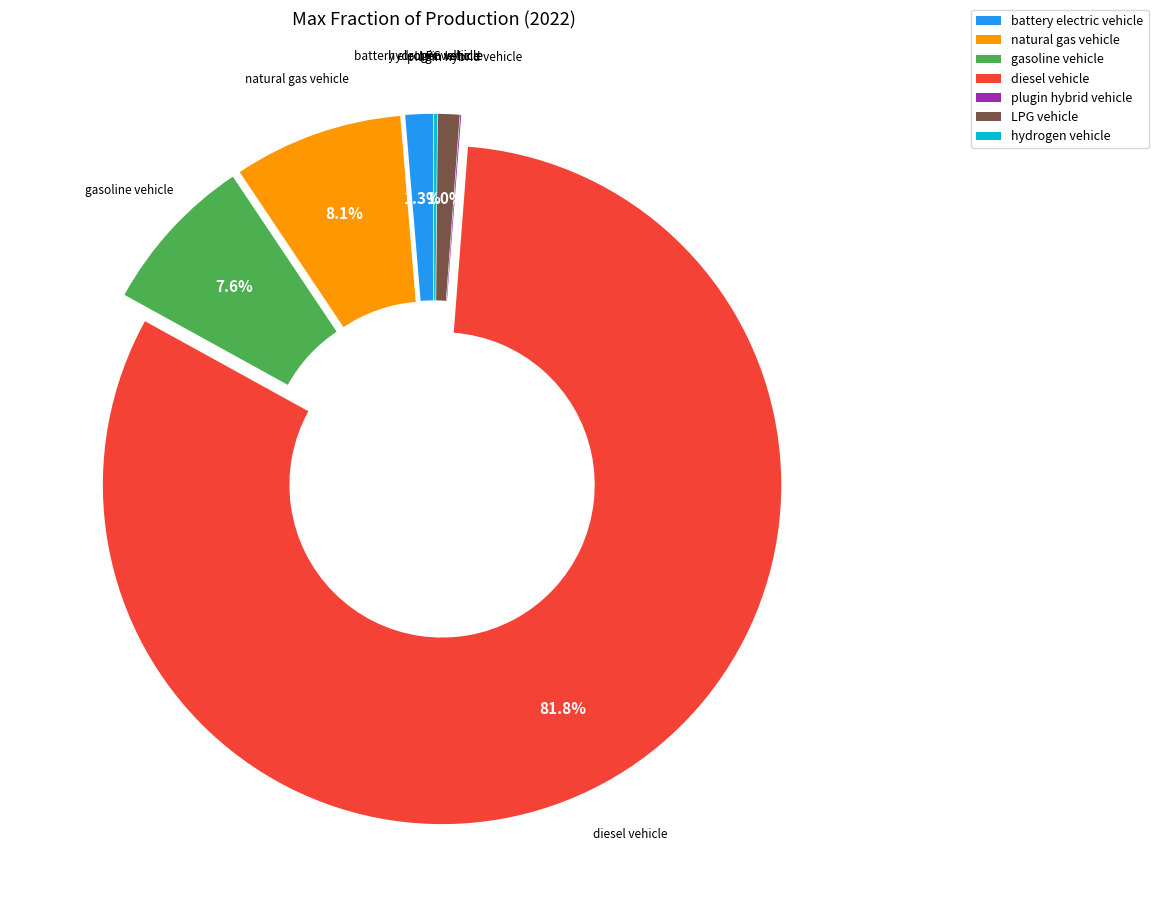

What is the total percentage of gasoline vehicle and LPG vehicle?

8.6%